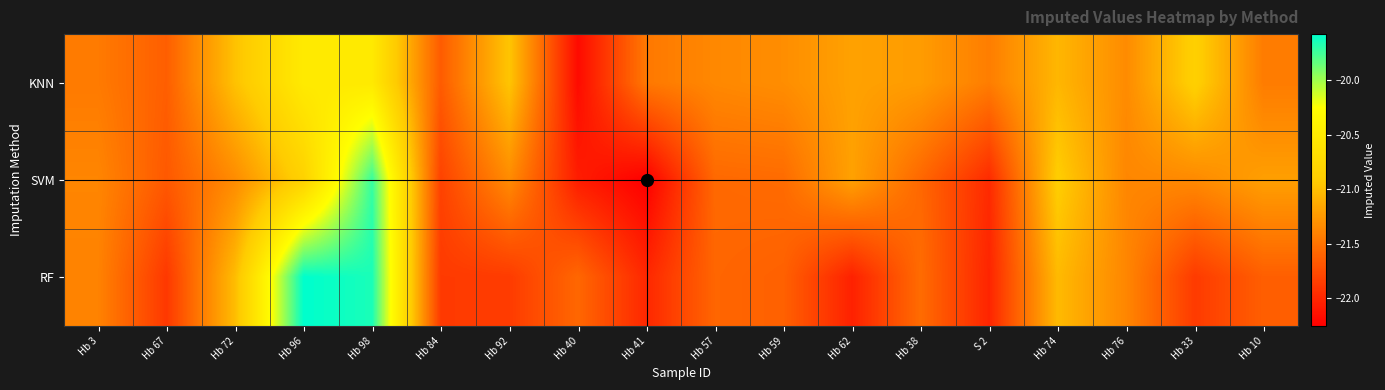

Reading left to right, what are all the values shown in this chart?

KNN: Hb 3=-21.4	Hb 67=-21.6	Hb 72=-21.0	Hb 96=-20.5	Hb 98=-20.5	Hb 84=-21.7	Hb 92=-21.0	Hb 40=-22.2	Hb 41=-21.5	Hb 57=-21.4	Hb 59=-21.3	Hb 62=-21.2	Hb 38=-21.2	S 2=-21.4	Hb 74=-21.1	Hb 76=-21.3	Hb 33=-20.9	Hb 10=-21.4
SVM: Hb 3=-21.4	Hb 67=-21.7	Hb 72=-21.3	Hb 96=-20.8	Hb 98=-19.7	Hb 84=-21.8	Hb 92=-21.3	Hb 40=-22.1	Hb 41=-22.3	Hb 57=-21.6	Hb 59=-21.5	Hb 62=-21.2	Hb 38=-21.6	S 2=-22.0	Hb 74=-20.9	Hb 76=-21.4	Hb 33=-21.3	Hb 10=-21.2
RF: Hb 3=-21.4	Hb 67=-21.9	Hb 72=-21.0	Hb 96=-19.6	Hb 98=-19.6	Hb 84=-21.9	Hb 92=-21.9	Hb 40=-21.6	Hb 41=-22.0	Hb 57=-21.6	Hb 59=-21.6	Hb 62=-22.0	Hb 38=-21.5	S 2=-22.0	Hb 74=-21.0	Hb 76=-21.4	Hb 33=-21.9	Hb 10=-21.6